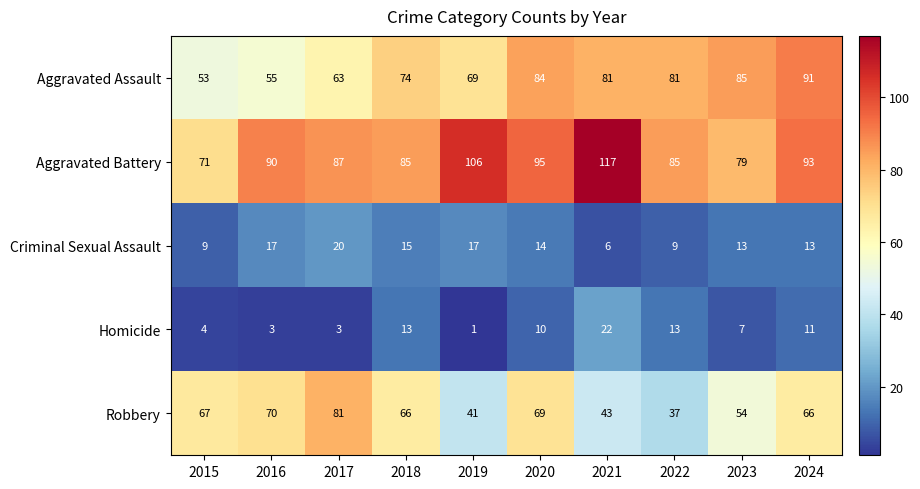

What is the smallest value displayed?

1